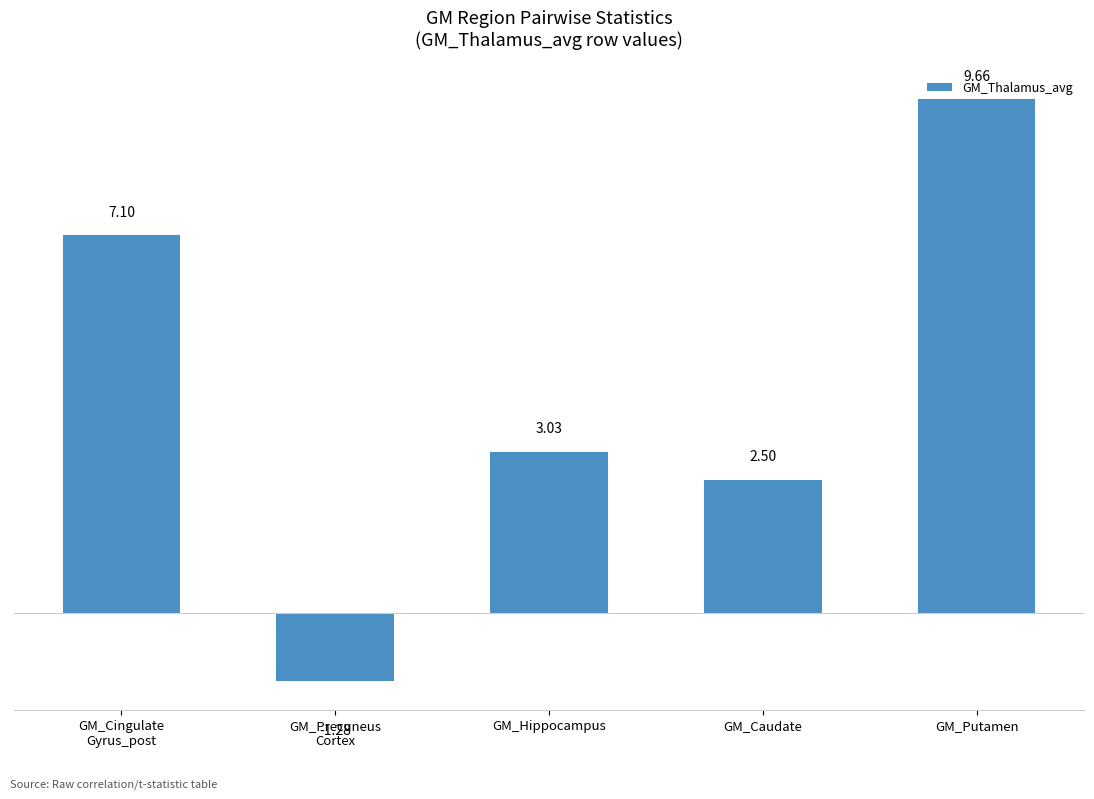

What value does the data have at GM_Cingulate
Gyrus_post?

7.1